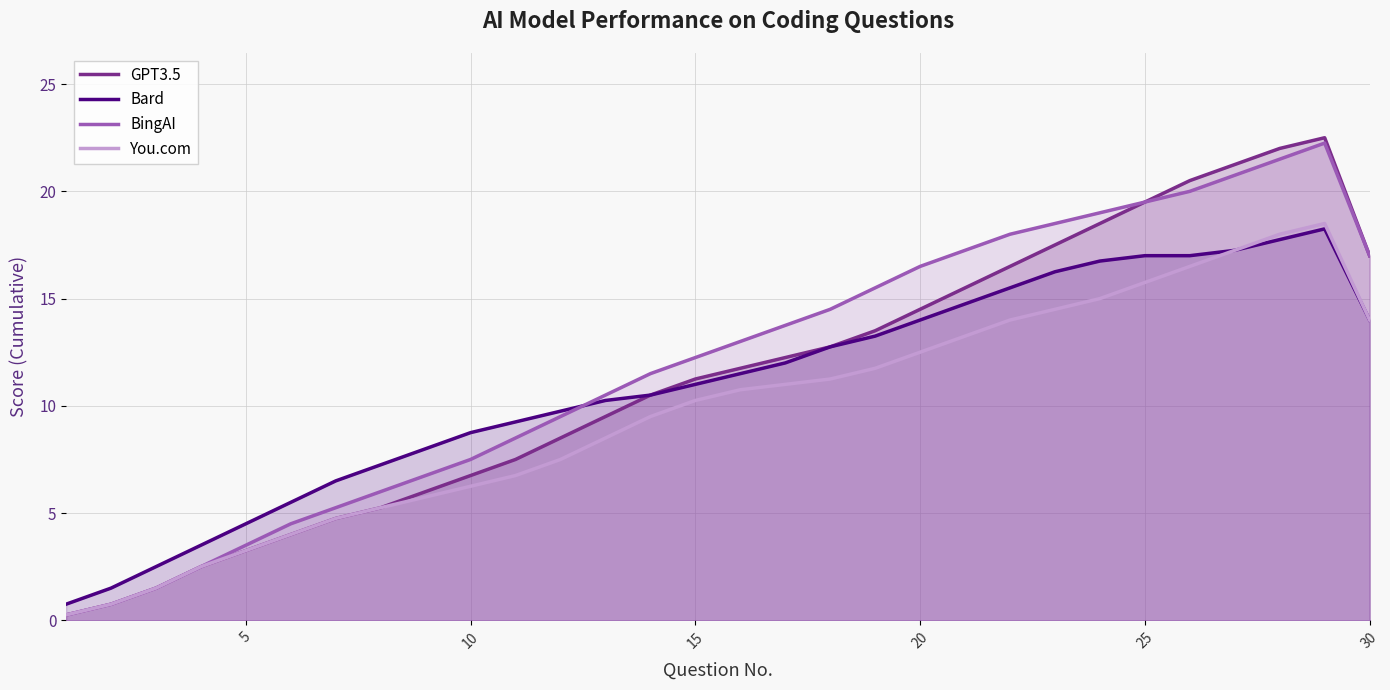

What is the difference between the second highest and second lowest values in the Bard series?

16.2